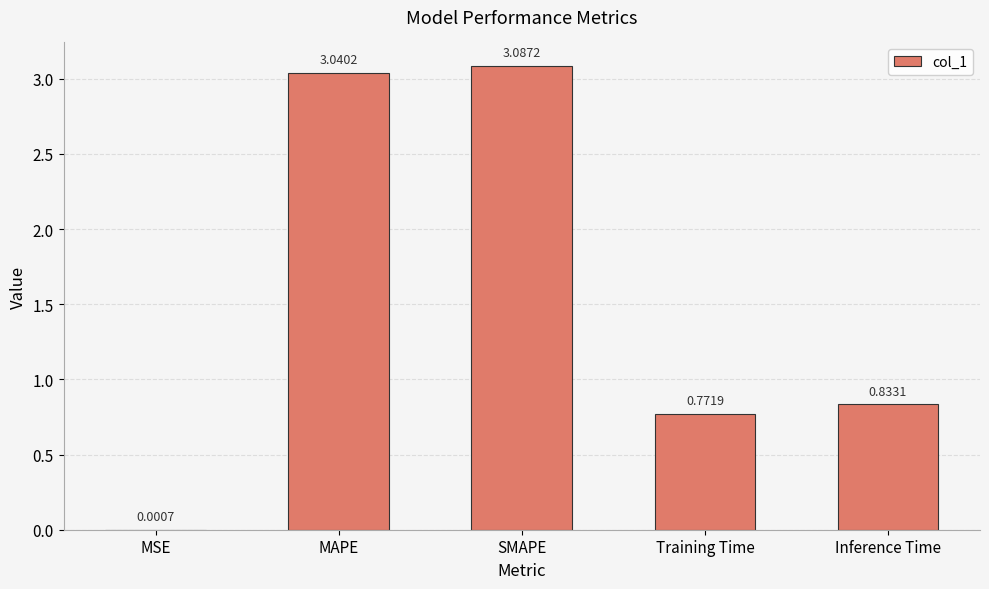

Which has a higher value, SMAPE or Training Time?

SMAPE